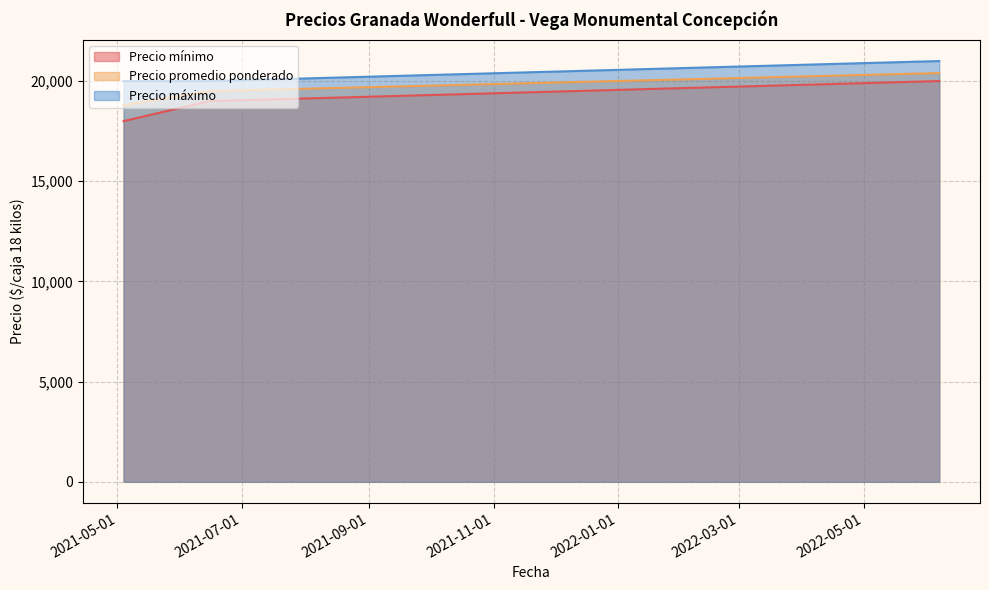

Reading right to left, list all the values displayed in this chart.

Precio mínimo: 20000	19000	18000
Precio promedio ponderado: 20400	19500	18800
Precio máximo: 21000	20000	20000